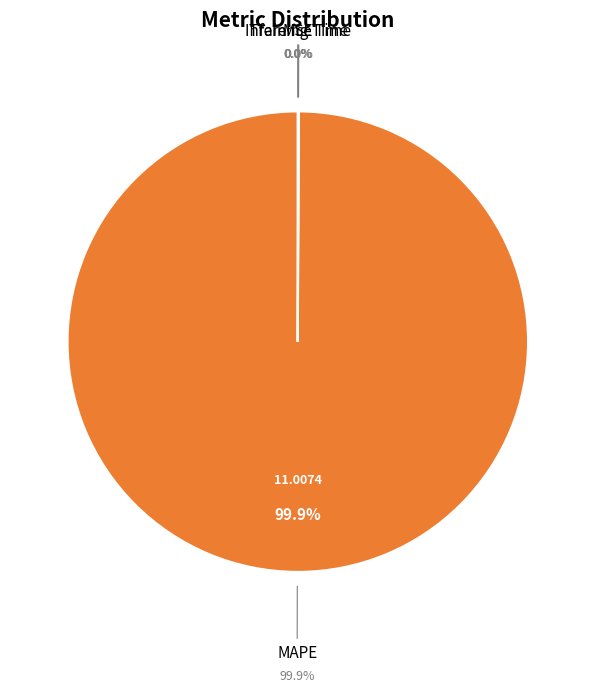

To the nearest percent, what is the average slice percentage?

25%